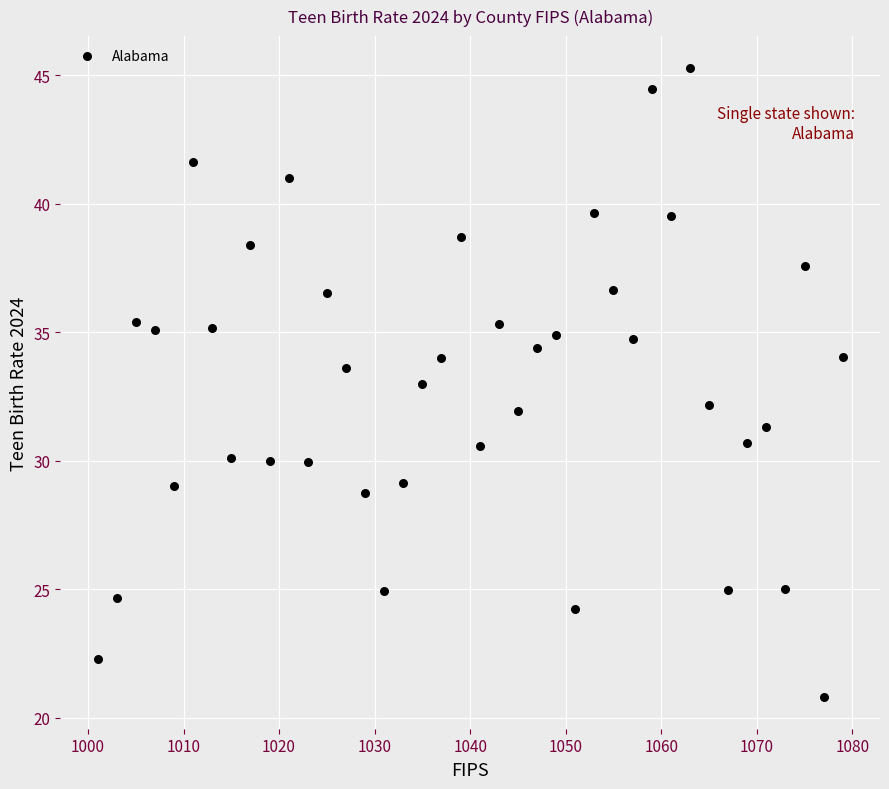

What is the range of Y values (max minus min)?

24.5